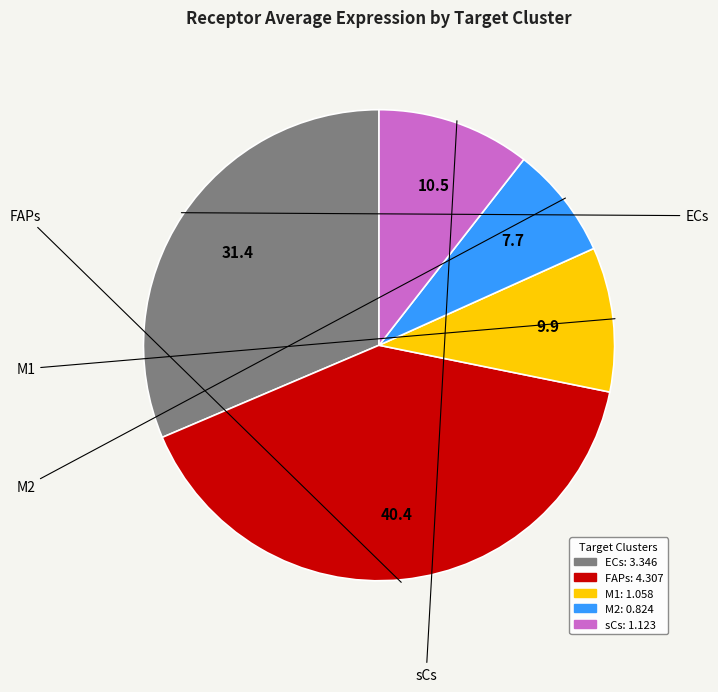

How many segments does this pie chart have?

5